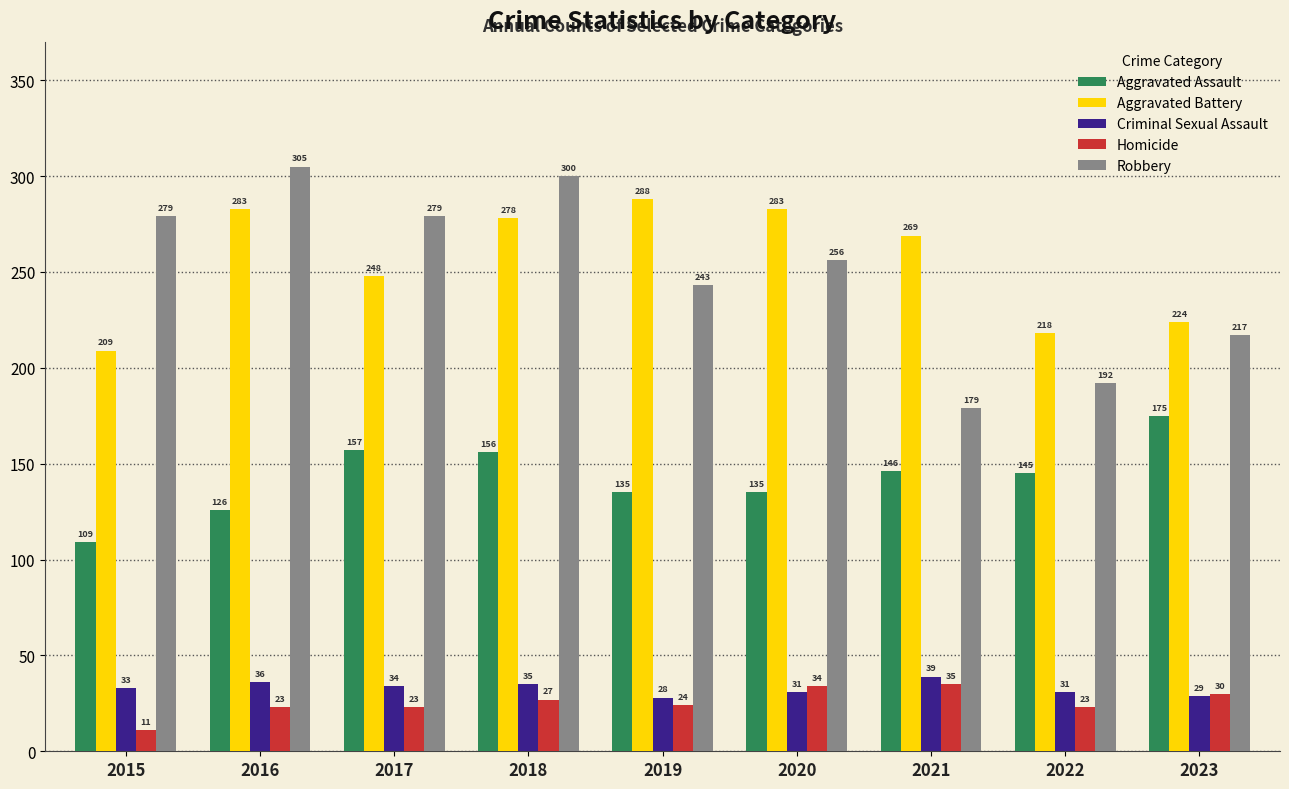

At which label is Aggravated Assault closest to 142?

2022